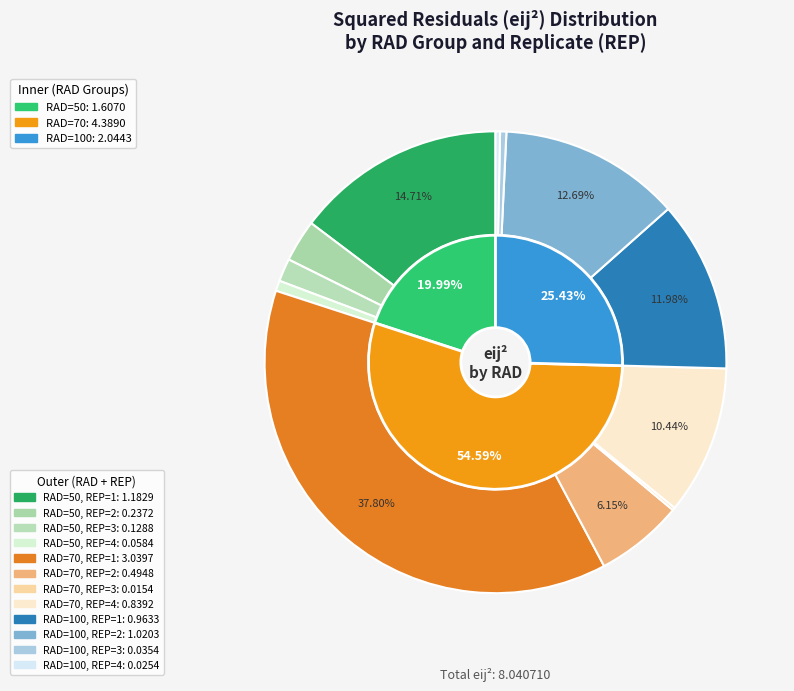

Which slice is the largest?

RAD=70, REP=1